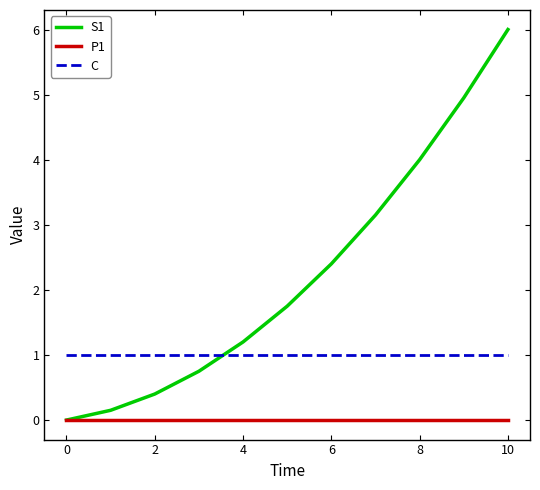

What is the minimum value for C?

1.0